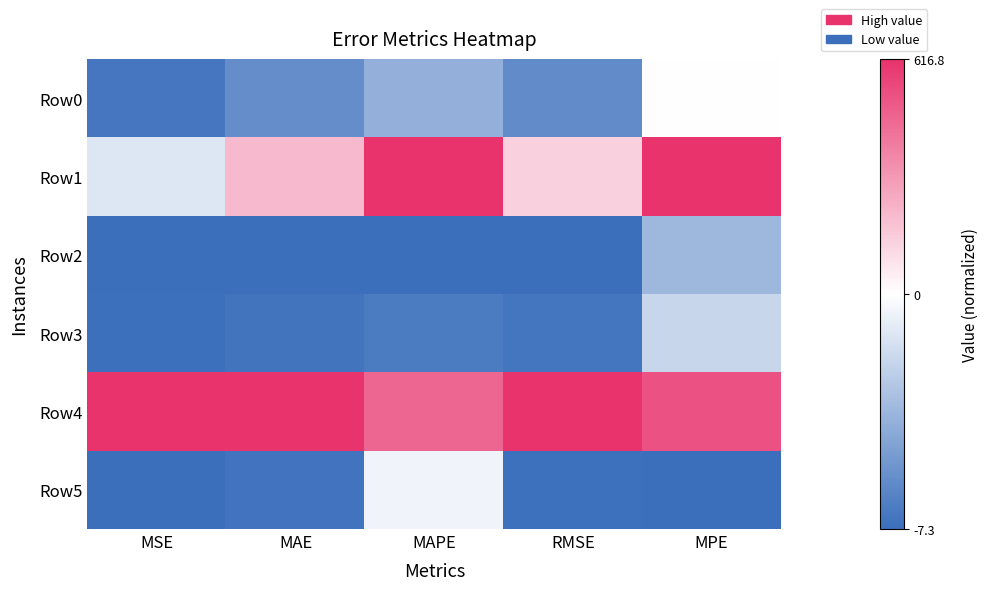

Reading left to right, what are all the values shown in this chart?

Row0: MSE=-0.9	MAE=-0.8	MAPE=-0.5	RMSE=-0.8	MPE=0.0
Row1: MSE=-0.2	MAE=0.3	MAPE=1.0	RMSE=0.2	MPE=1.0
Row2: MSE=-1.0	MAE=-1.0	MAPE=-1.0	RMSE=-1.0	MPE=-0.5
Row3: MSE=-1.0	MAE=-1.0	MAPE=-0.9	RMSE=-1.0	MPE=-0.3
Row4: MSE=1.0	MAE=1.0	MAPE=0.7	RMSE=1.0	MPE=0.8
Row5: MSE=-1.0	MAE=-1.0	MAPE=-0.1	RMSE=-1.0	MPE=-1.0